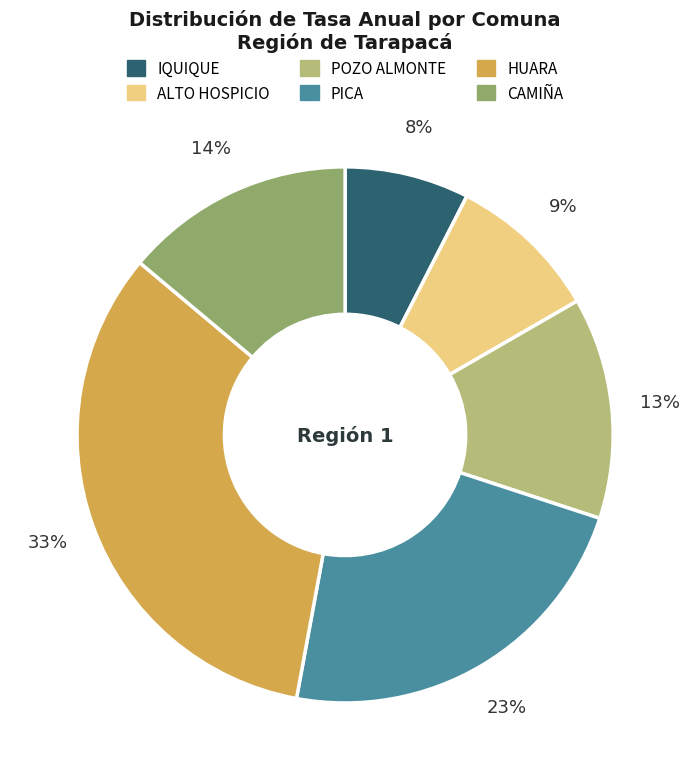

To the nearest percent, what is the average slice percentage?

17%